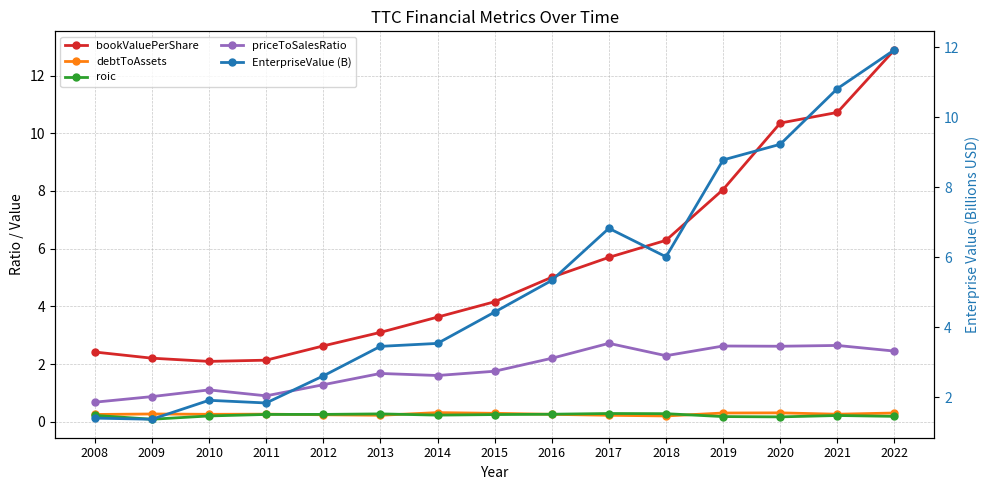

At which label is roic closest to 0?

2009